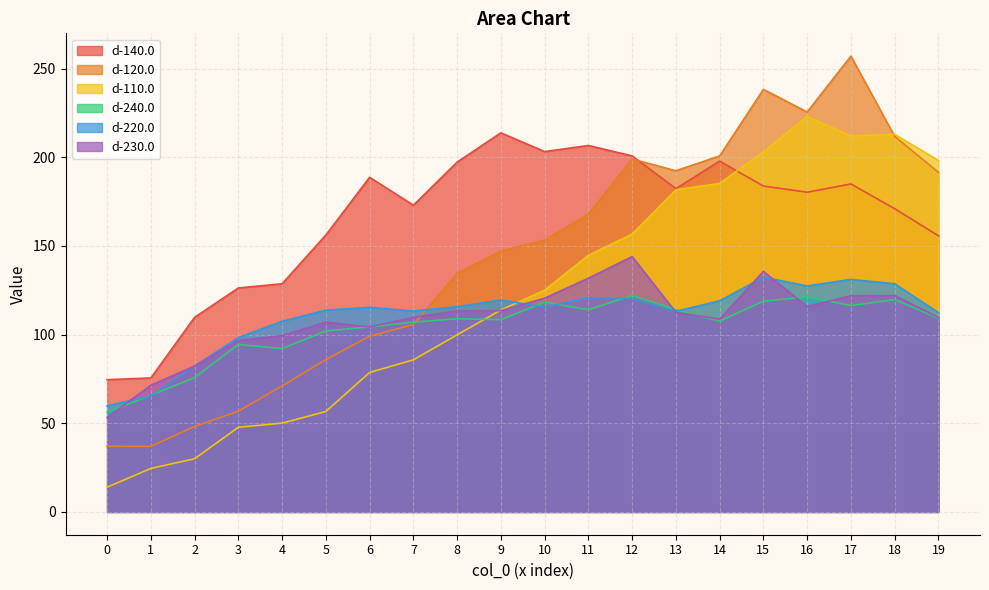

What is the maximum value shown in the chart?

257.0